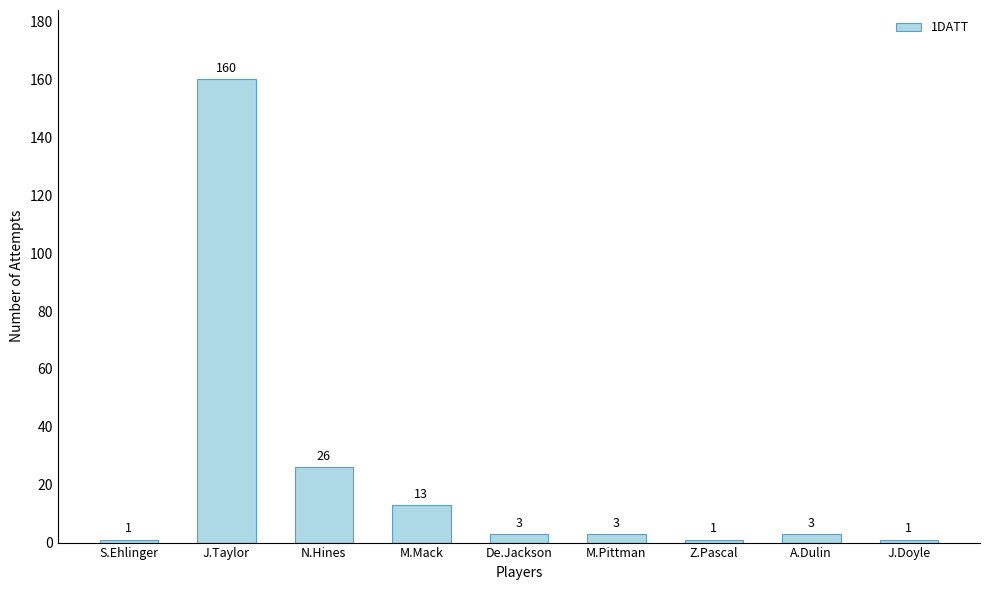

What is the sum of the values at M.Mack and De.Jackson?

16